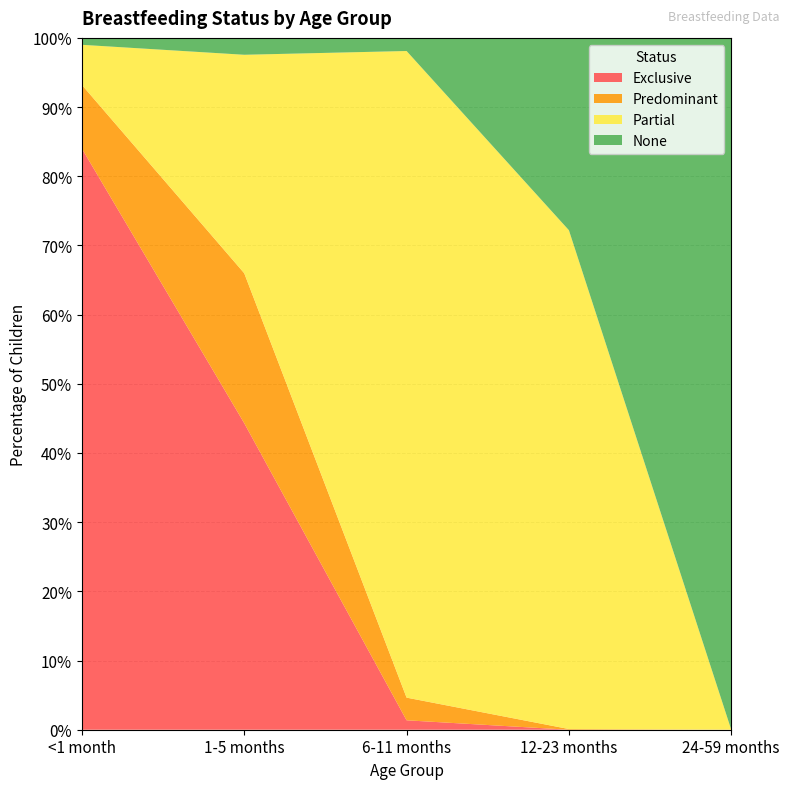

Reading left to right, extract all data points from this chart.

Exclusive: 0.8	0.4	0.0	0.0	0.0
Predominant: 0.1	0.2	0.0	0.0	0.0
Partial: 0.1	0.3	0.9	0.7	0.0
None: 0.0	0.0	0.0	0.3	1.0